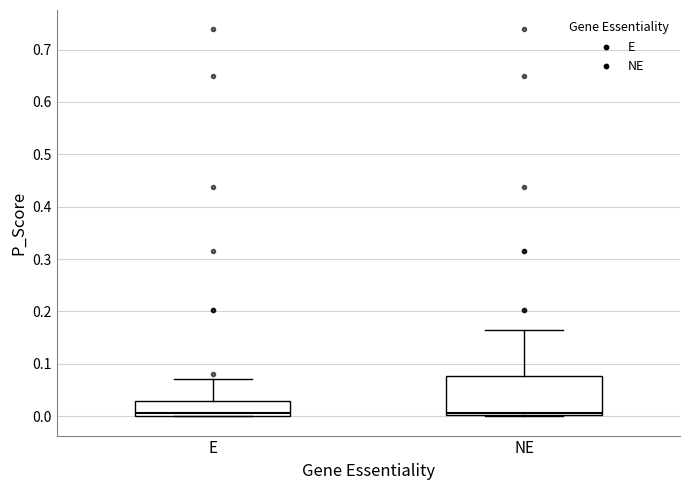

Which box is the tallest, from its lower edge to its upper edge?

NE